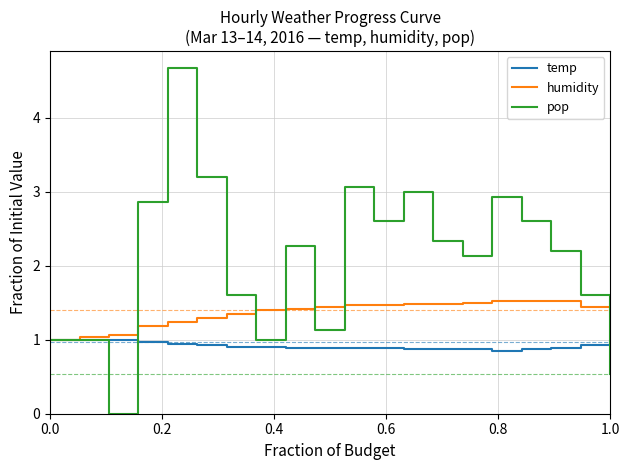

How many distinct data groups are displayed?

3